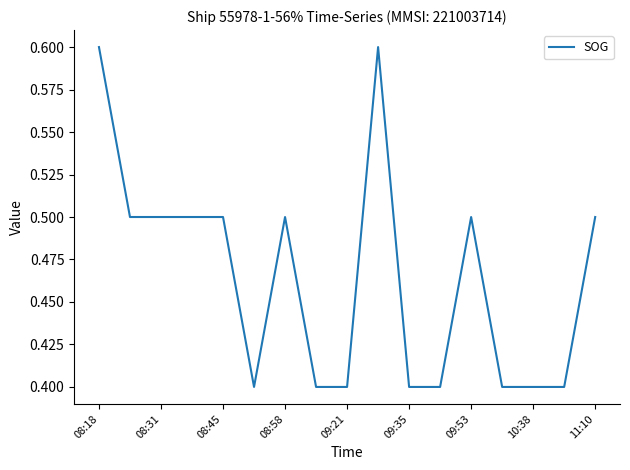

What is the smallest value displayed?

0.4